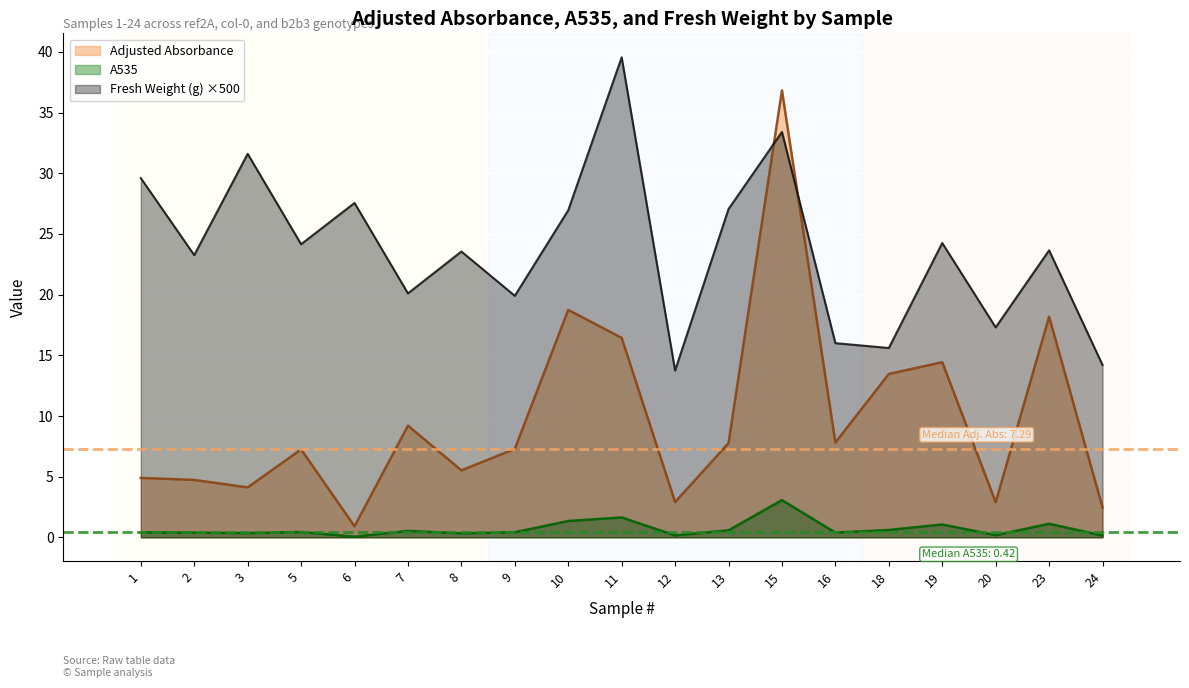

Which label corresponds to the smallest value in the chart?

6